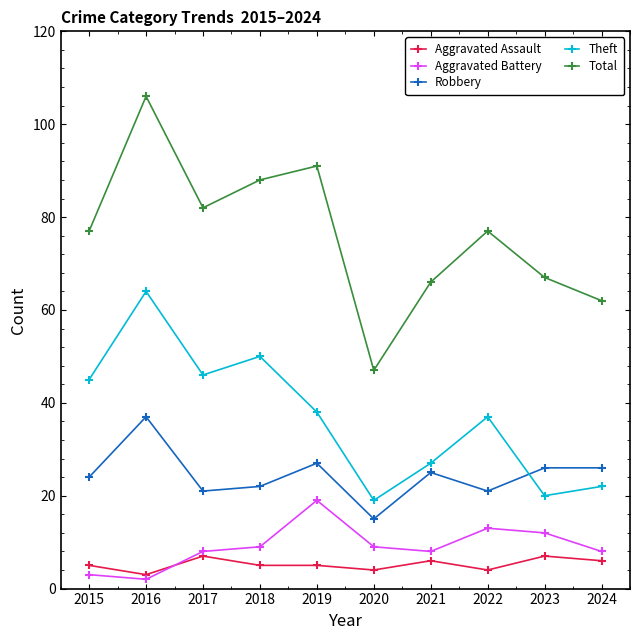

At which label does Theft first exceed 38?

2015